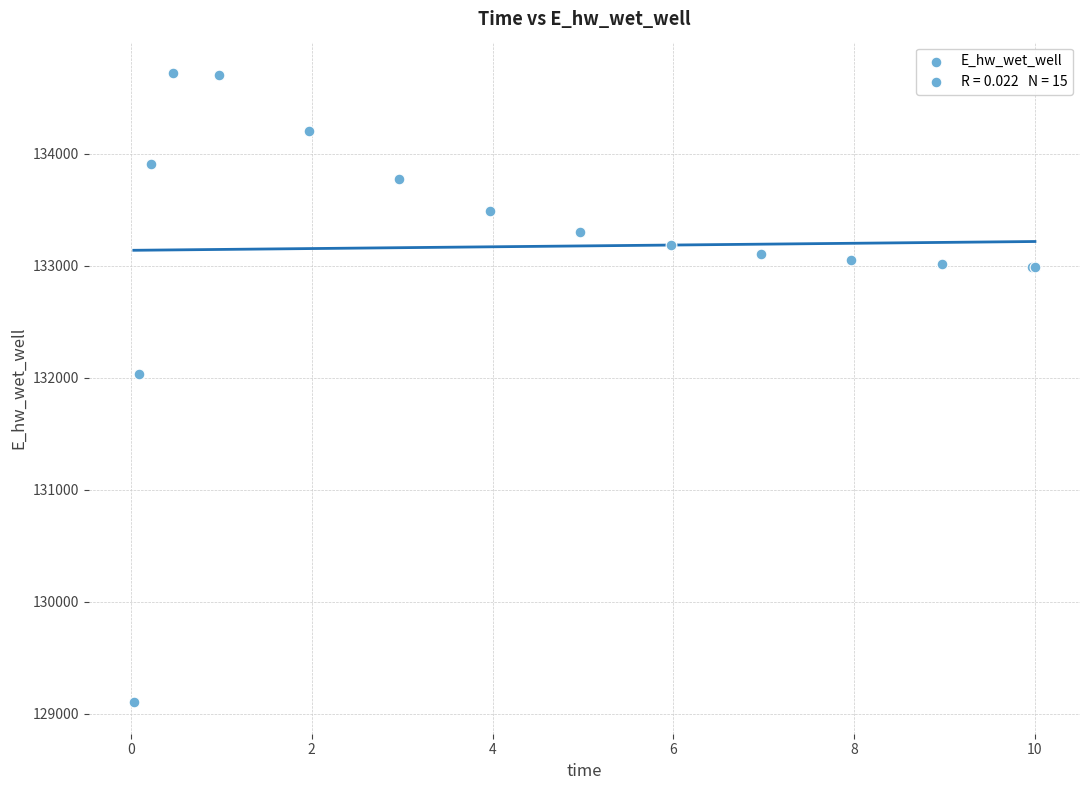

What Y value in the scatter plot is closest to 131910?

132032.7